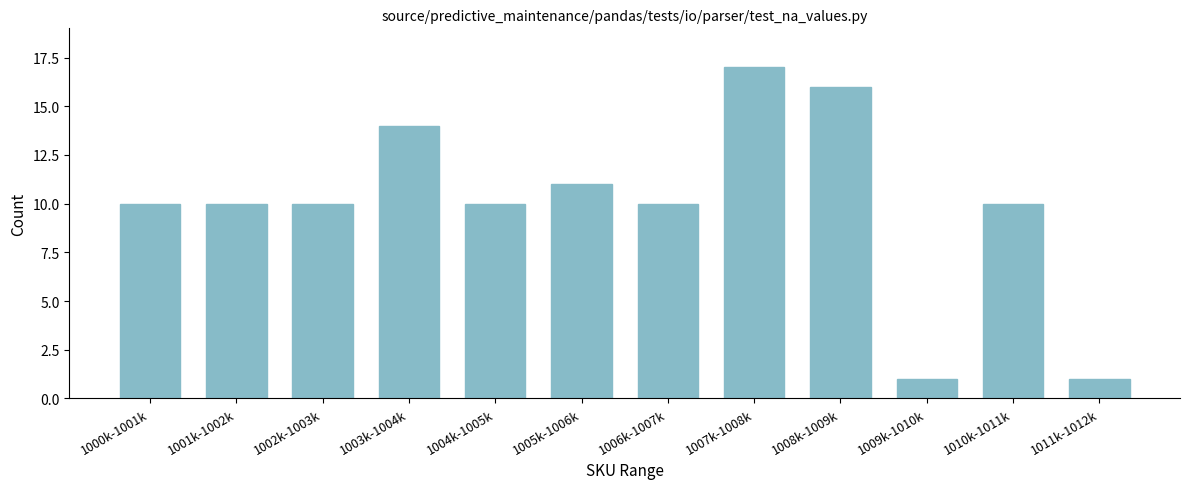

Reading right to left, transcribe all the data shown in this chart.

1011k-1012k=1	1010k-1011k=10	1009k-1010k=1	1008k-1009k=16	1007k-1008k=17	1006k-1007k=10	1005k-1006k=11	1004k-1005k=10	1003k-1004k=14	1002k-1003k=10	1001k-1002k=10	1000k-1001k=10